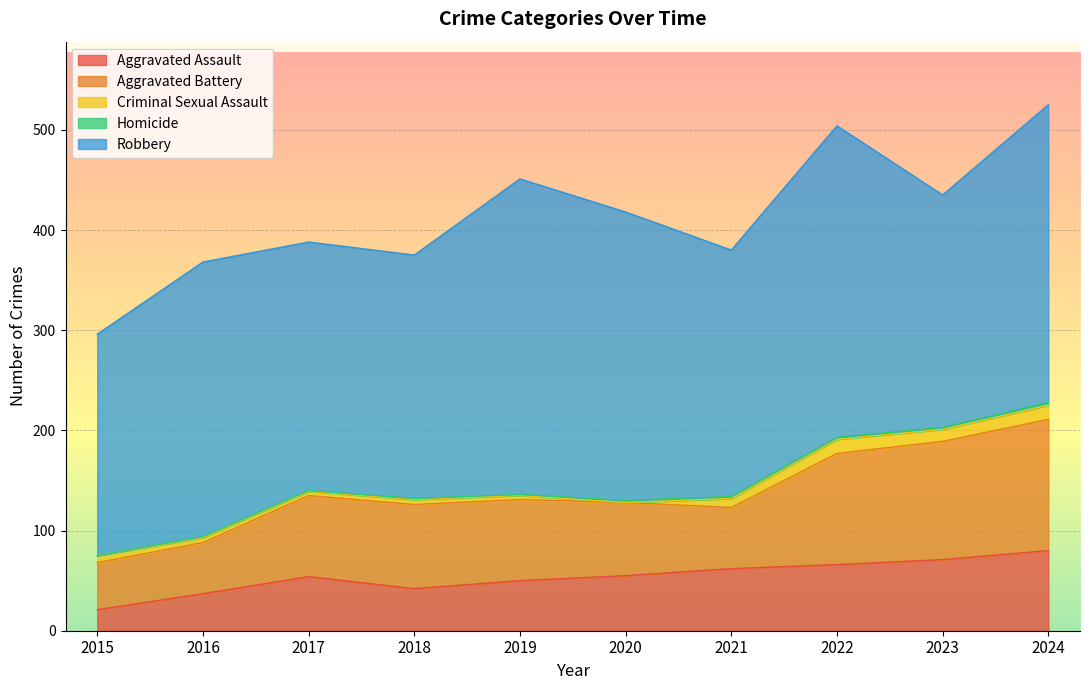

Reading left to right, list all the values displayed in this chart.

Aggravated Assault: 21	37	54	42	50	55	62	66	71	80
Aggravated Battery: 47	51	81	84	81	73	61	111	118	131
Criminal Sexual Assault: 7	5	4	5	4	0	9	14	12	14
Homicide: 0	1	1	1	1	2	2	2	2	3
Robbery: 221	274	248	243	315	288	246	311	232	297